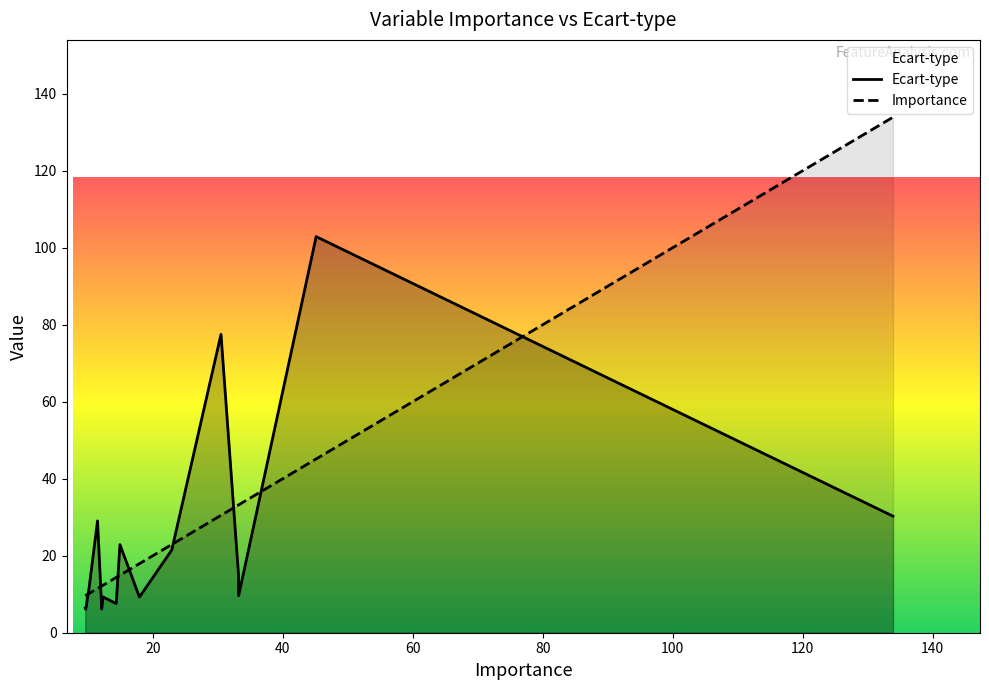

Which series has the largest range (max minus min)?

Importance